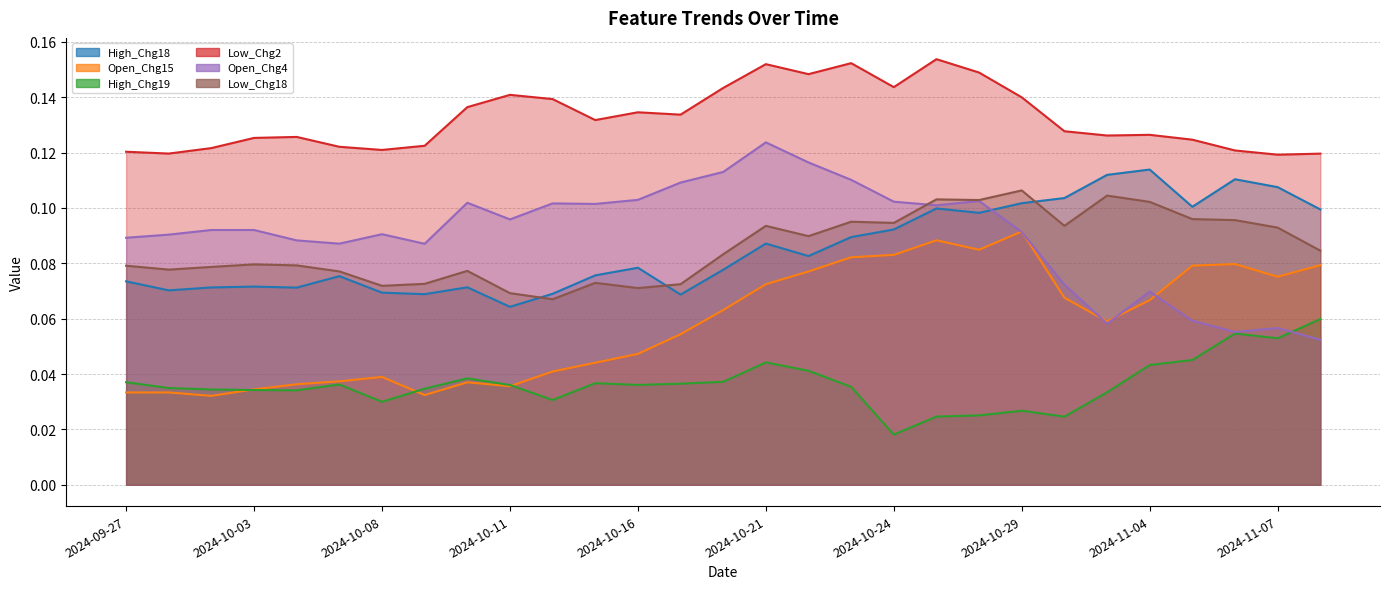

At which category does the chart reach its minimum across all series?

2024-10-24